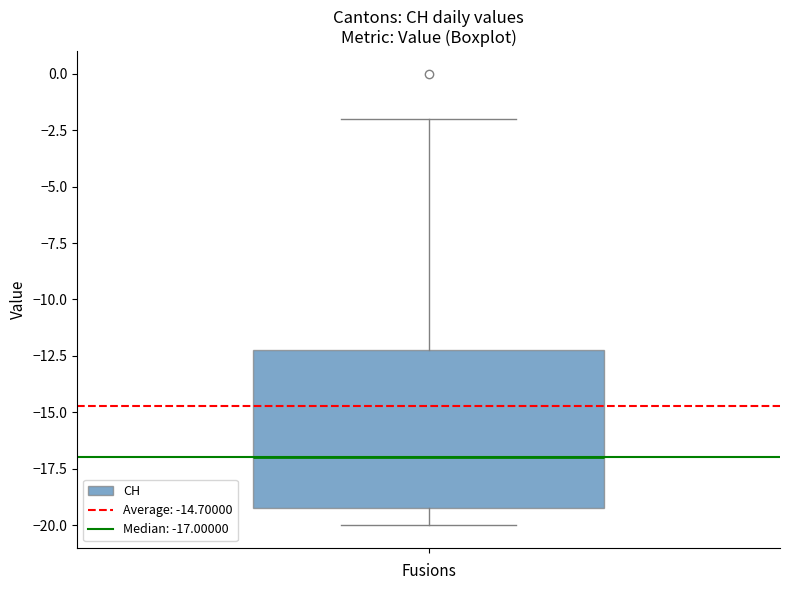

Where does the lower whisker of the box end on the y-axis? The values are not printed on the chart, so give them approximately, as read against the axis.

-20